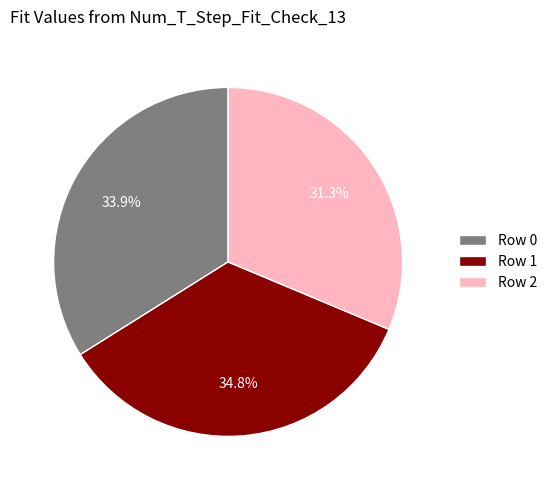

To the nearest percent, what percentage of the pie is Row 2?

31%